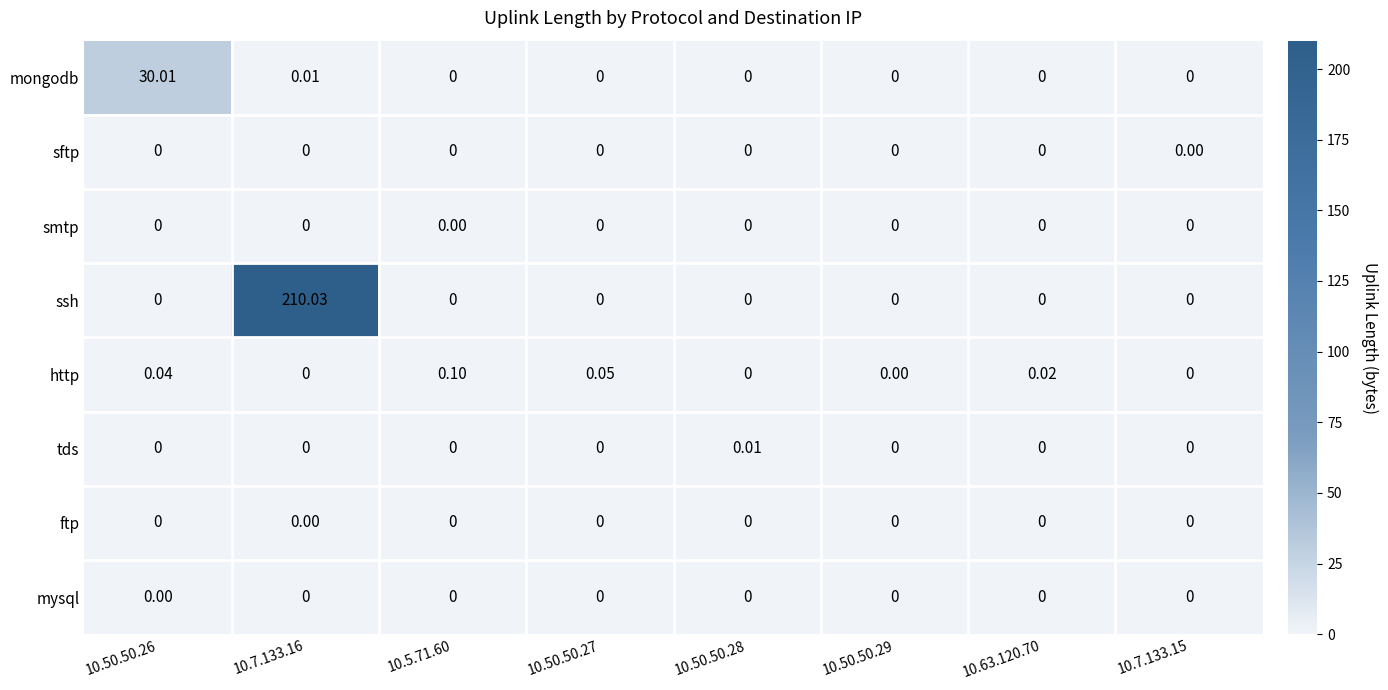

How many values in the tds series exceed 0?

1